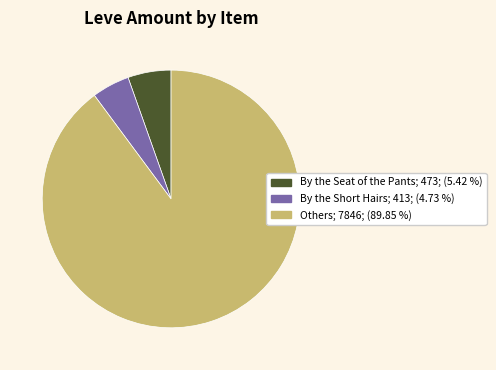

Is there a majority slice in this chart?

Yes